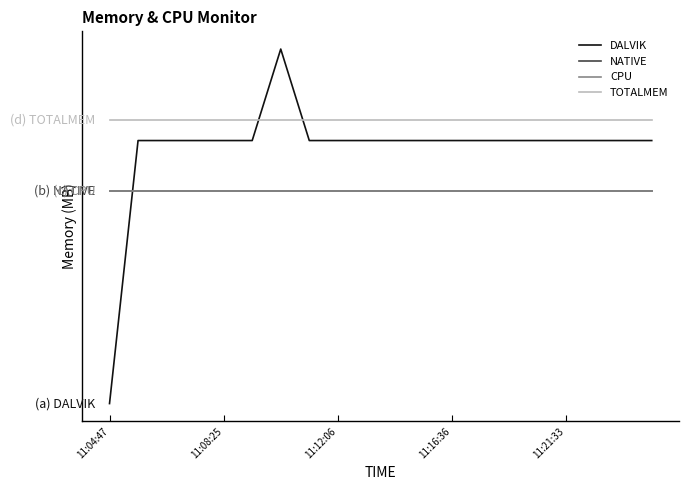

Is this an area chart (filled region under the line)?

No